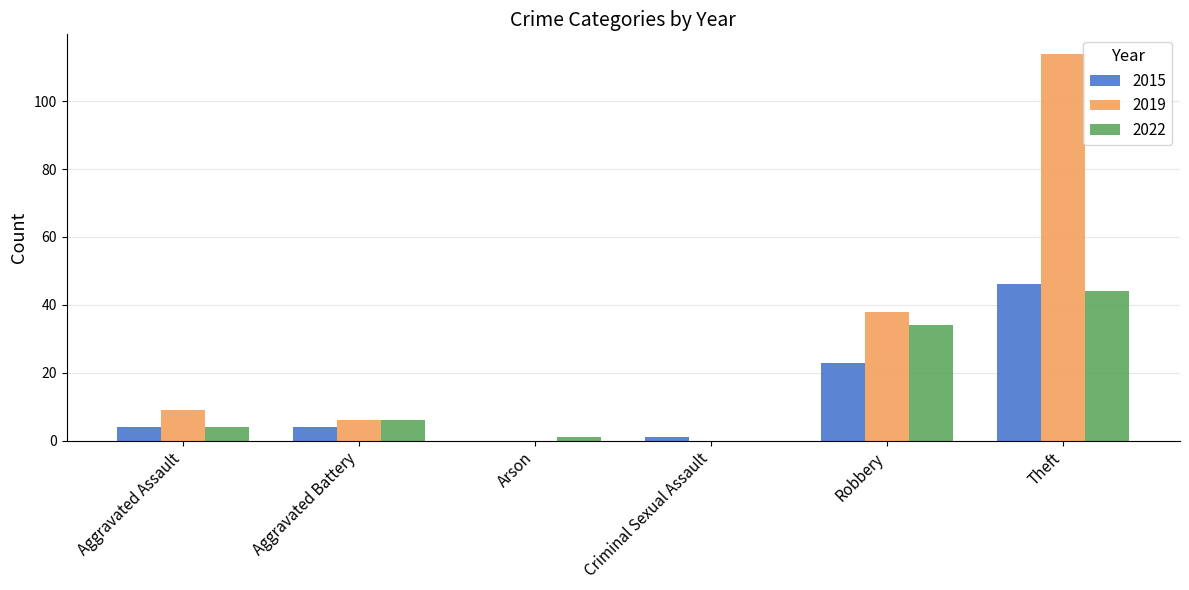

Which series has the widest spread of values?

2019